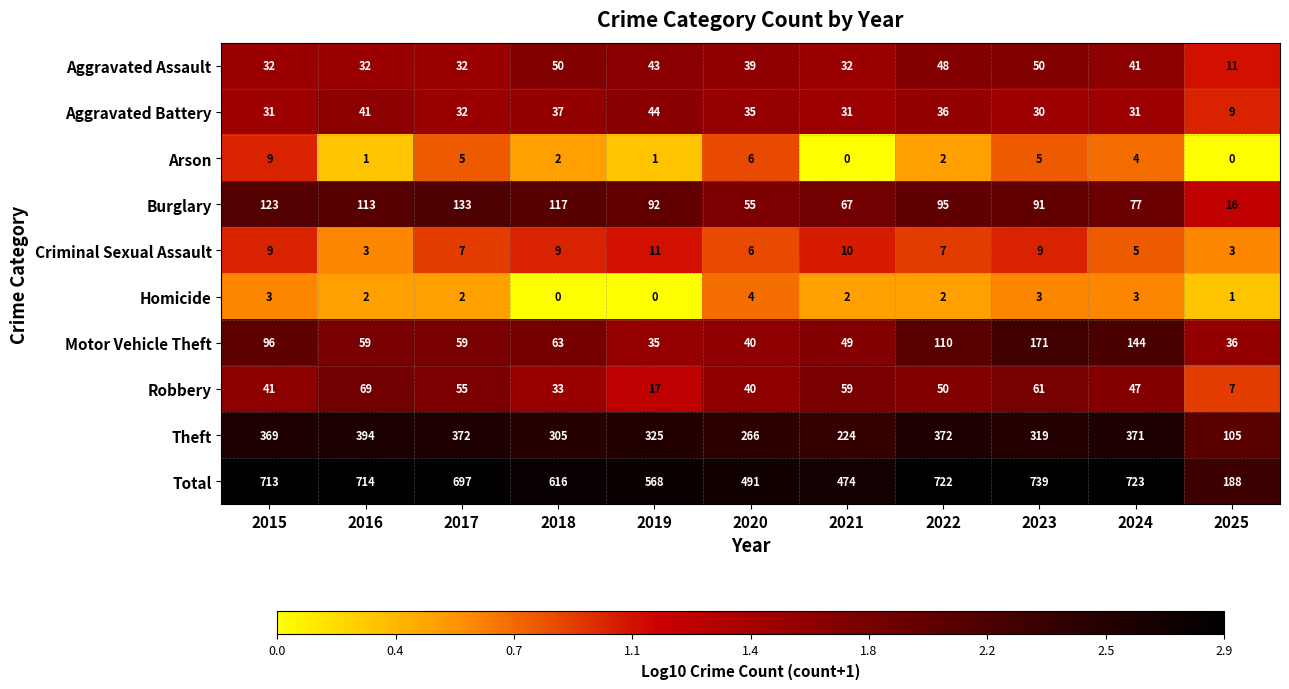

Where is Burglary nearest to the value 74?

2024